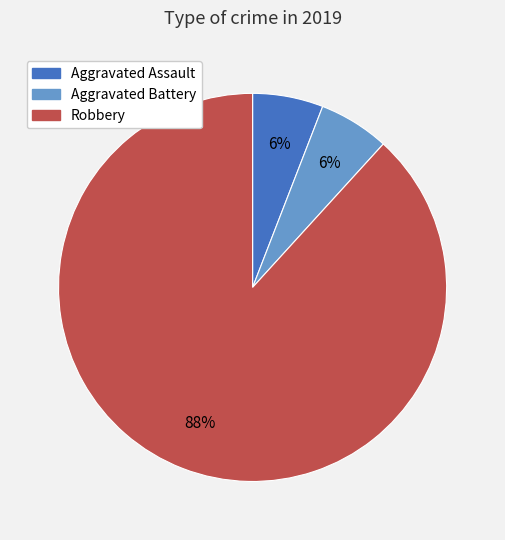

Which category accounts for the majority?

Robbery